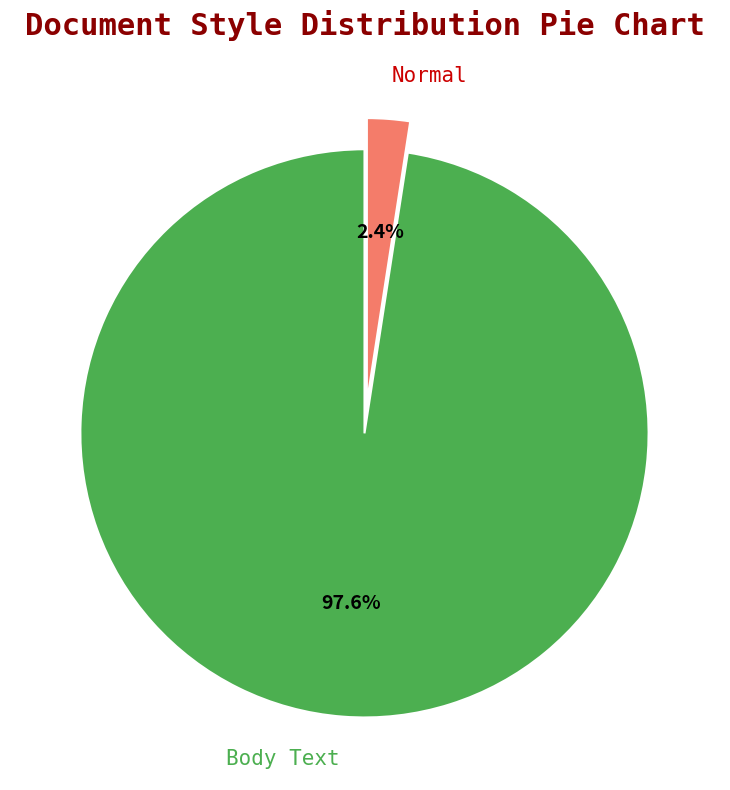

What is the smallest slice in the pie chart?

Normal